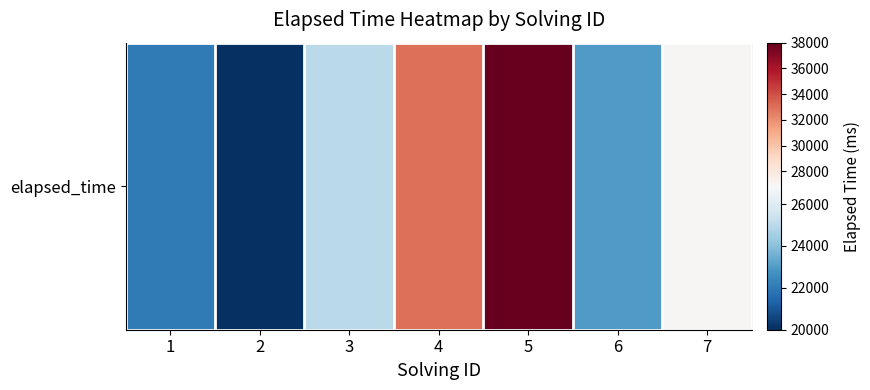

Read the value at 7.

27000